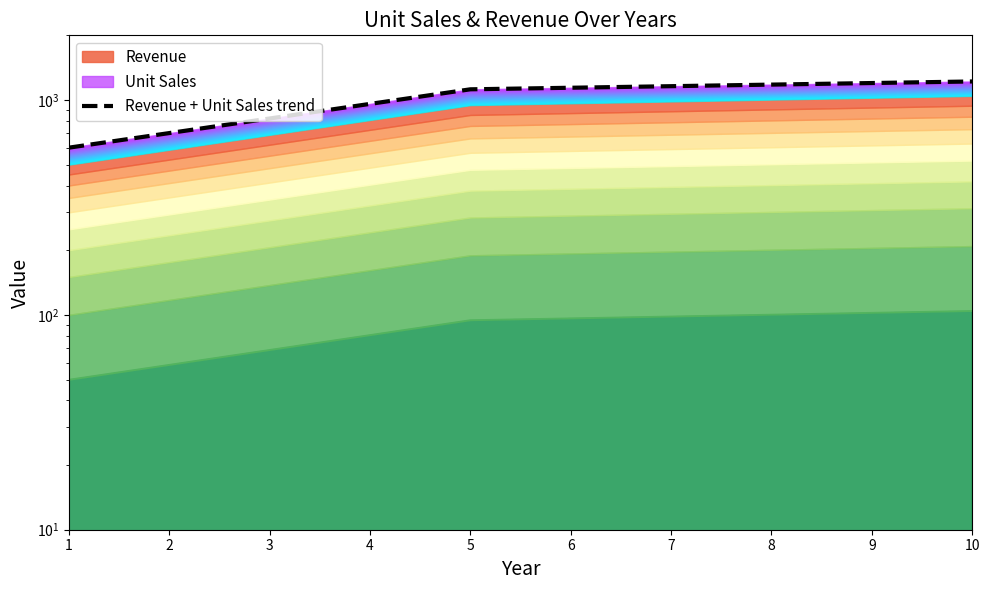

What is the sum of all values?

10101.4